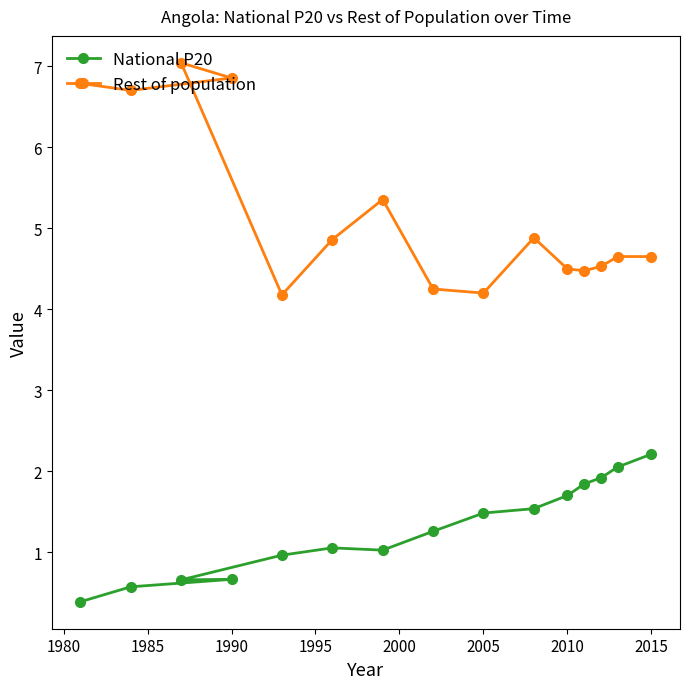

What are all the series names shown in the legend?

National P20, Rest of population